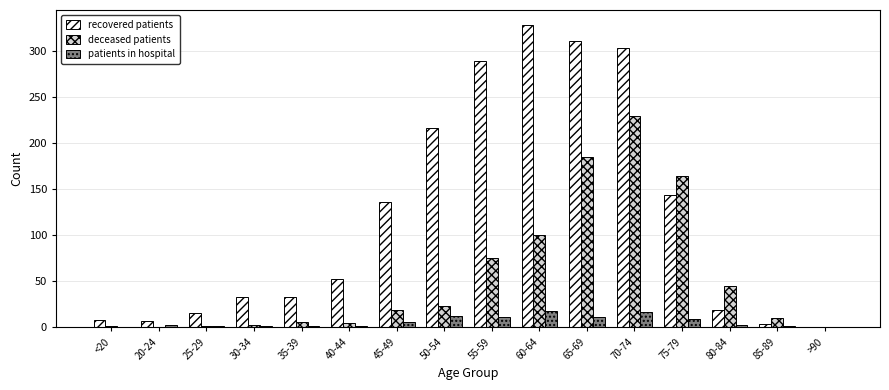

Where is deceased patients nearest to the value 114?

60-64